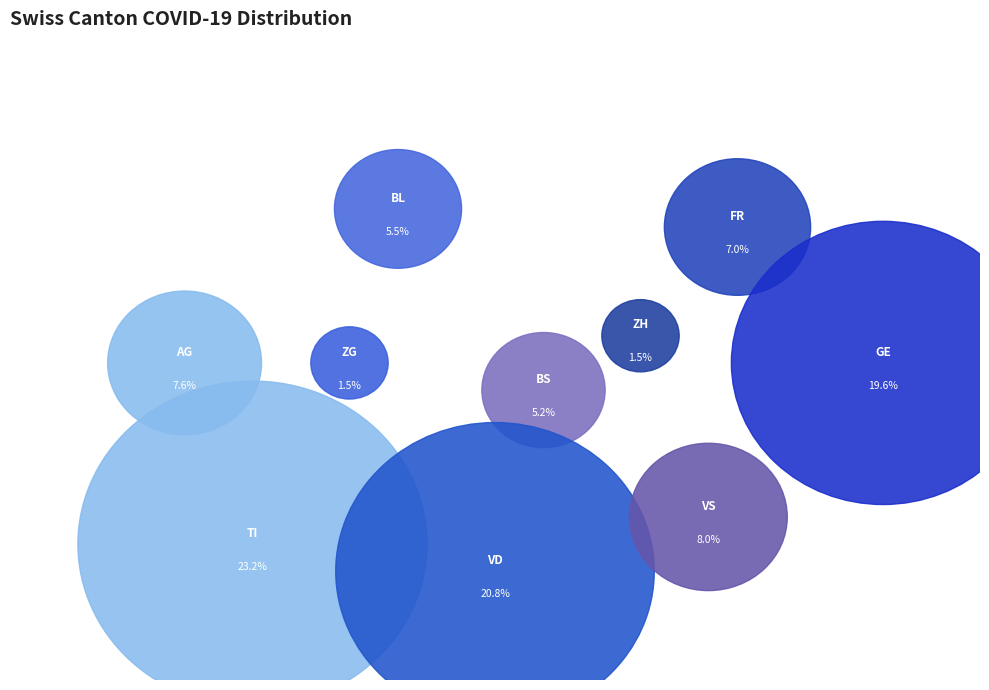

Count the number of slices in the pie.

10